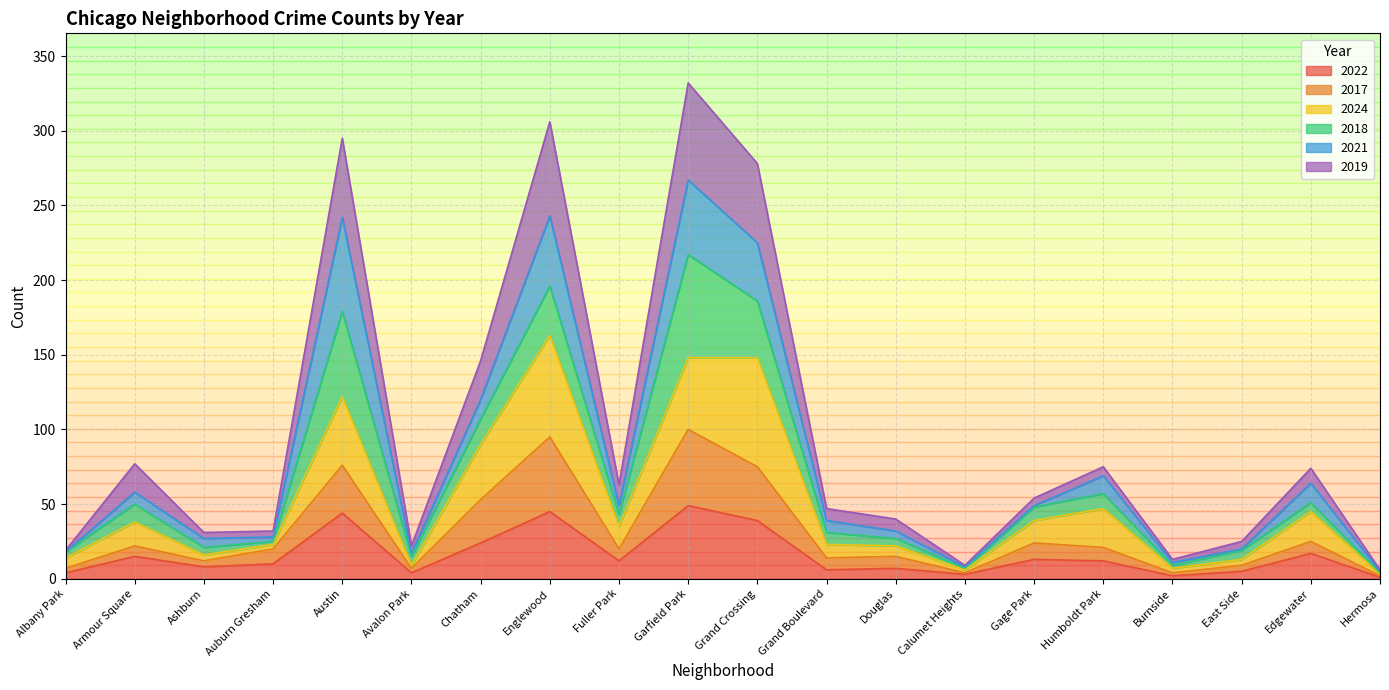

At which category does 2022 reach its first local valley?

Ashburn